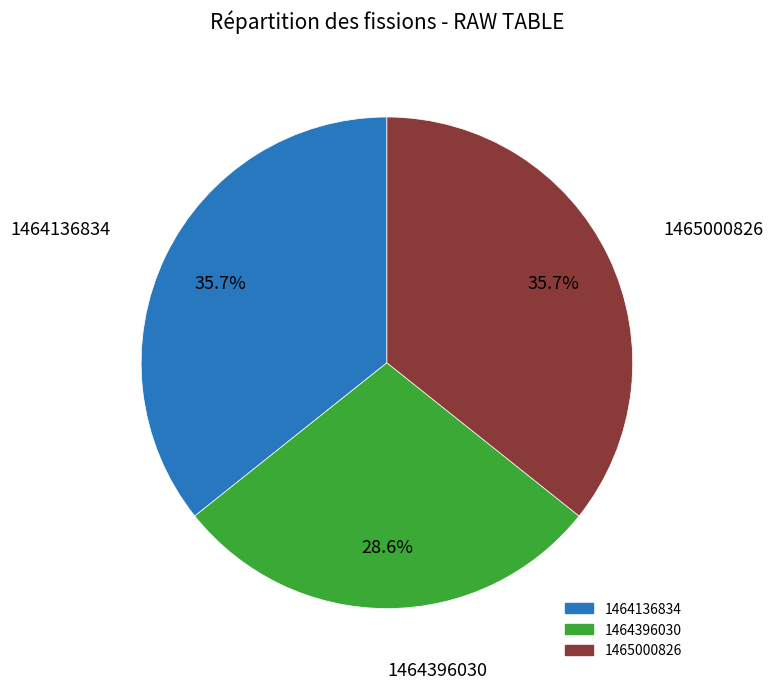

Does any single category account for the majority?

No